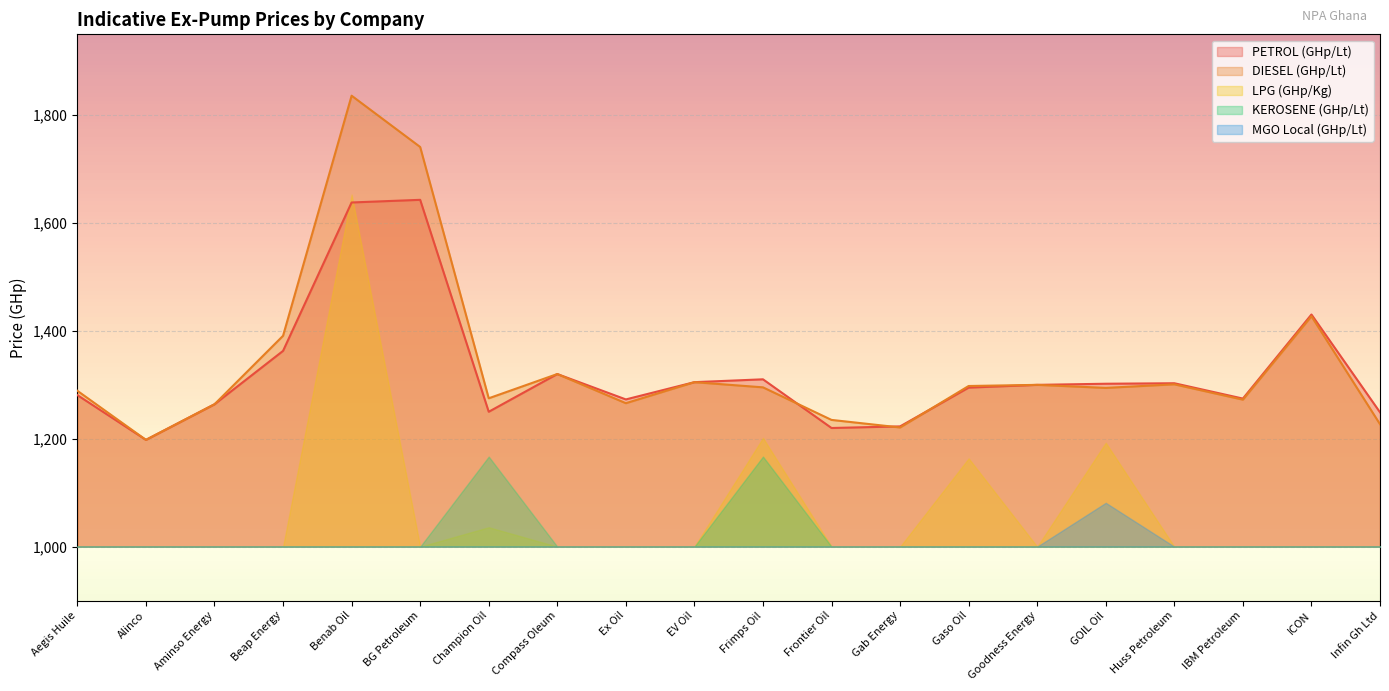

Count the number of data series in this chart.

5